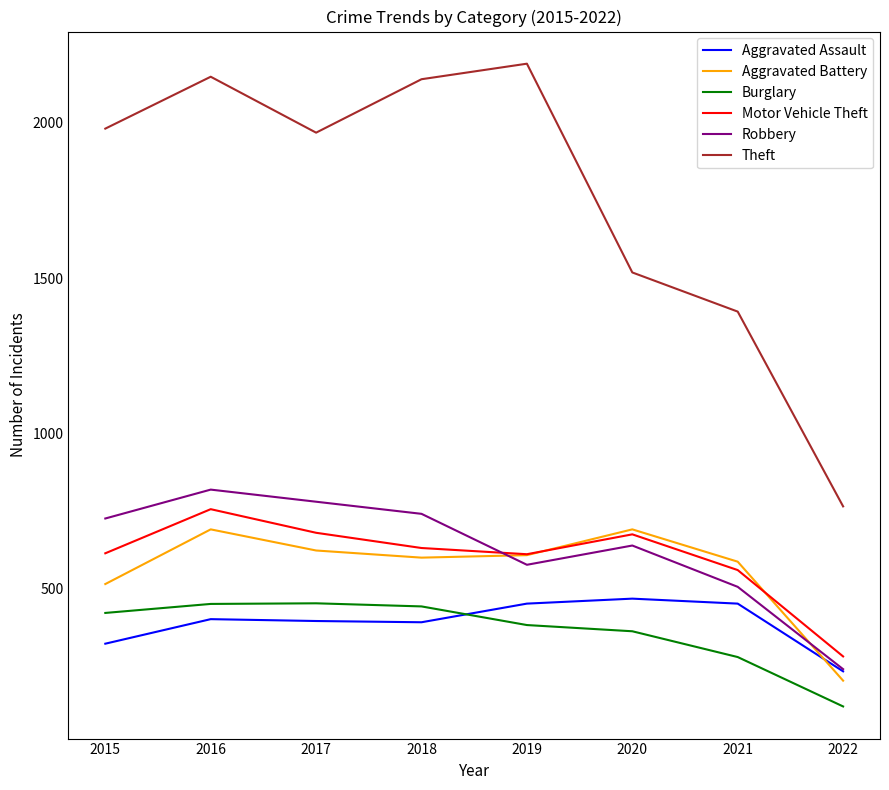

What is the total value across all series at 2020?

4354